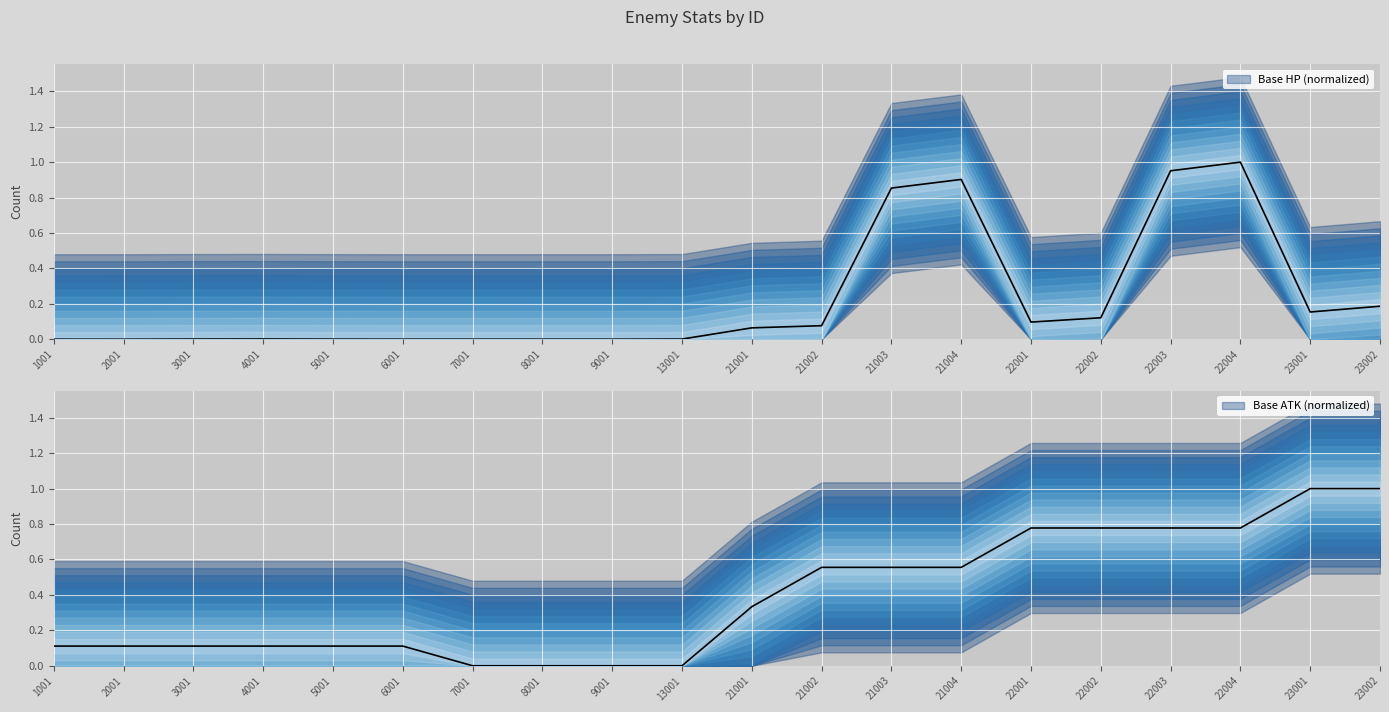

At which category is the sum across all series the highest?

22004